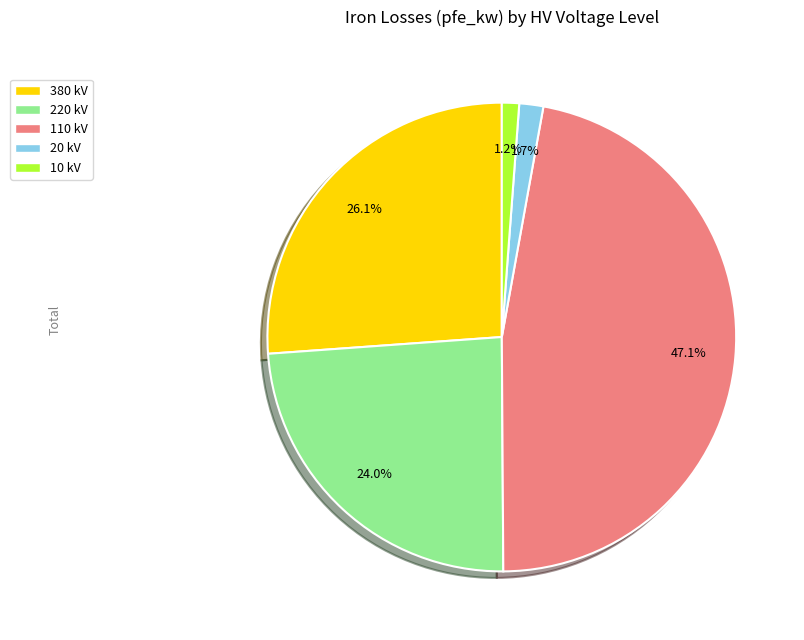

Does any single category account for the majority?

No